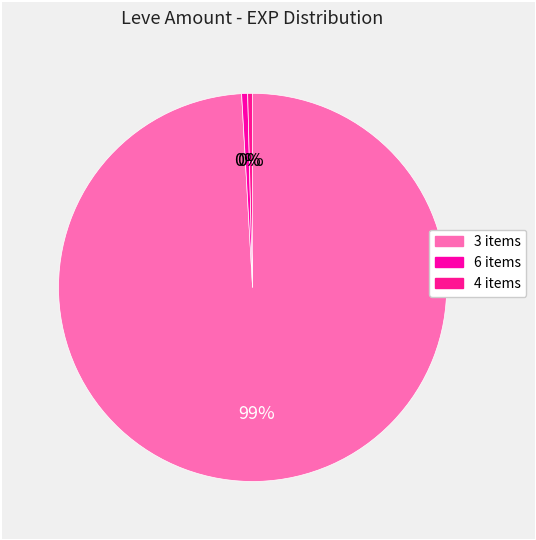

What is the largest slice in the pie chart?

3 items